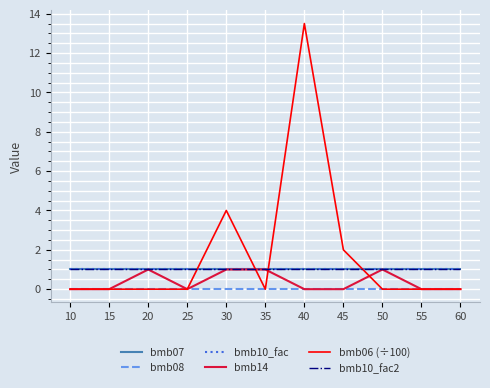

Does the chart display data point markers on the line(s)?

No